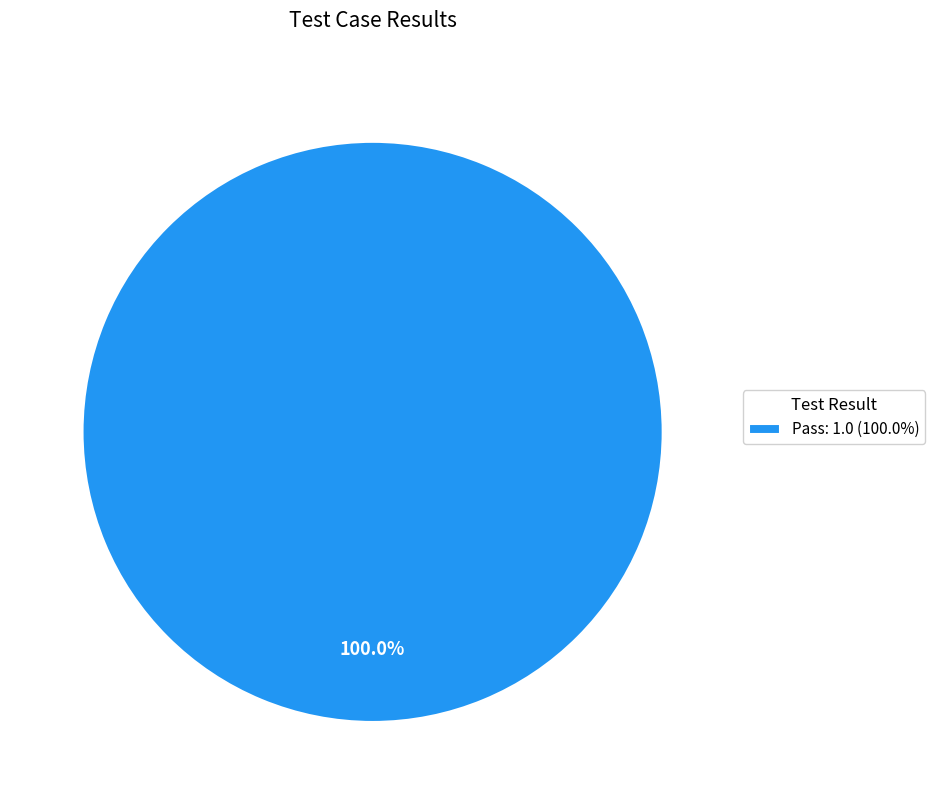

Rank the categories by value from highest to lowest.

Pass: 1.0 (100.0%)